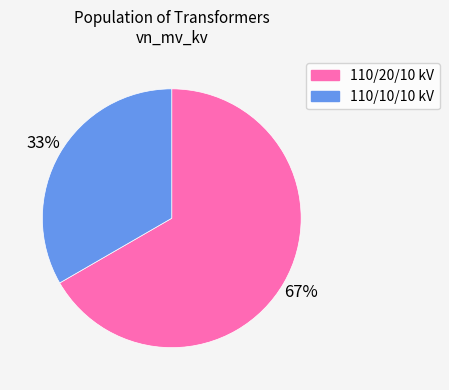

What is the majority slice?

110/20/10 kV